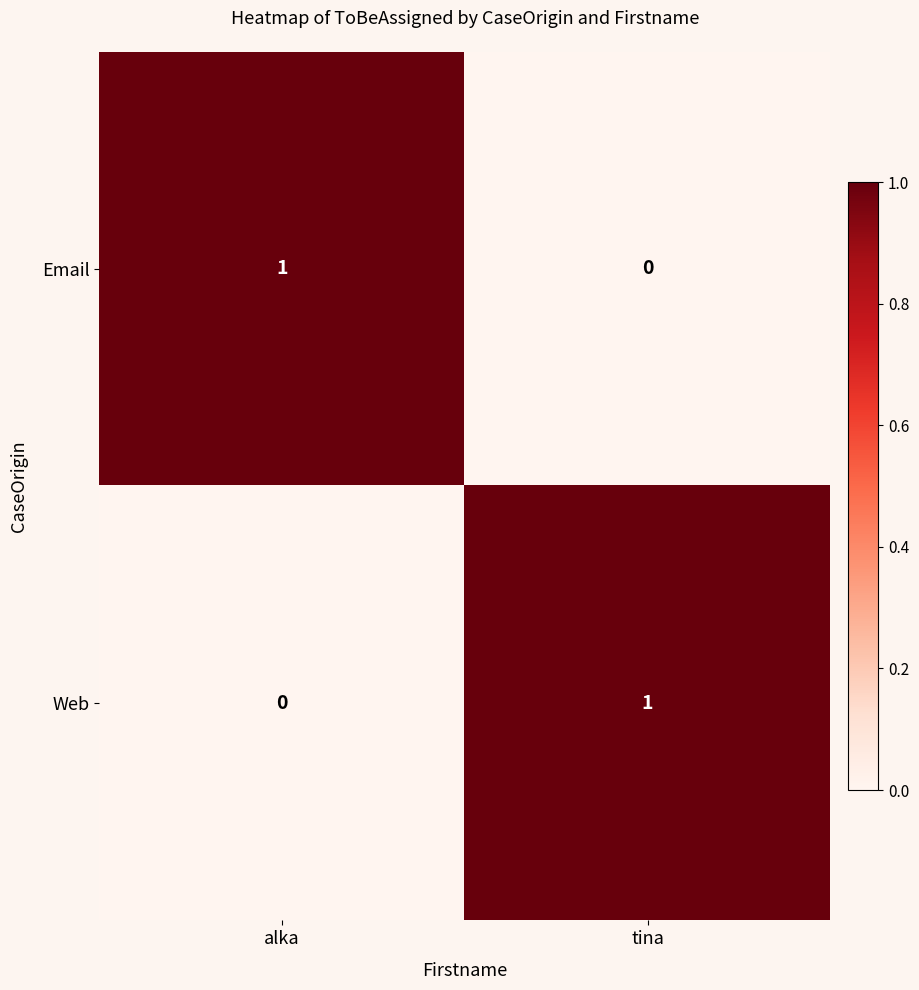

Which category has the lowest value in the Email series?

tina